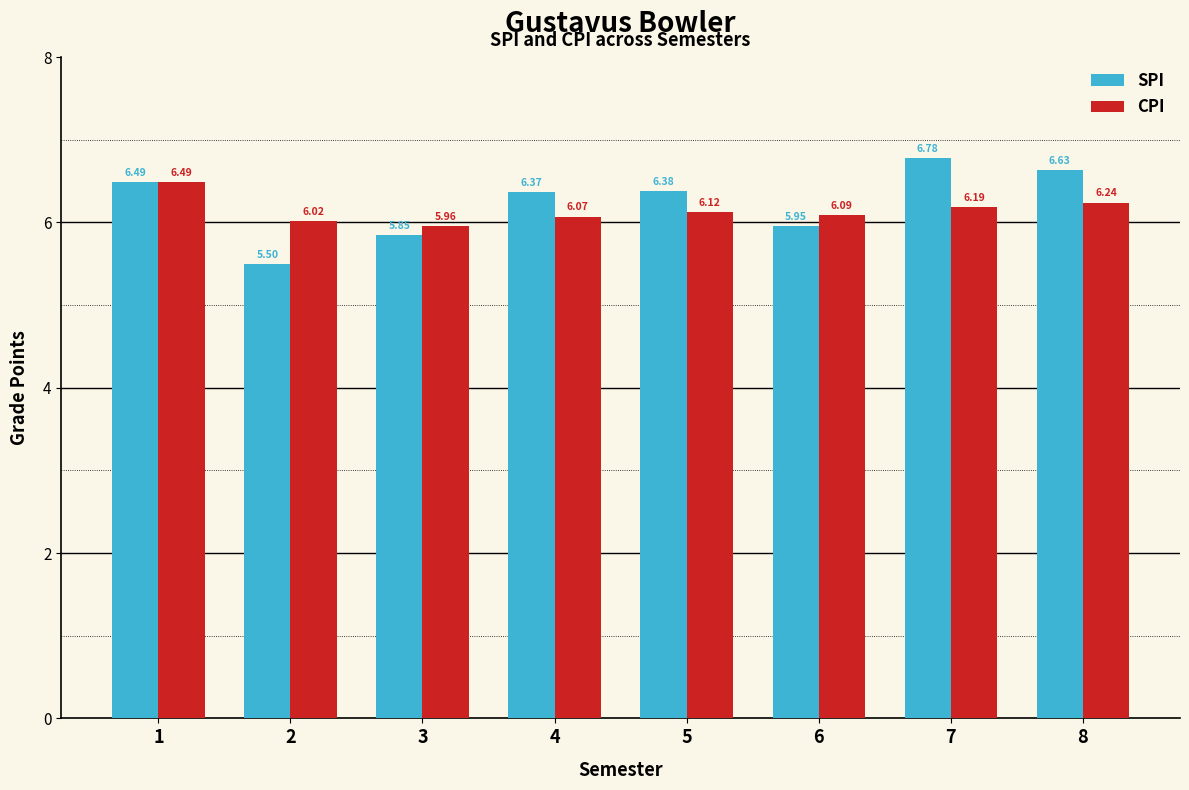

At how many categories does at least one series exceed 6?

7